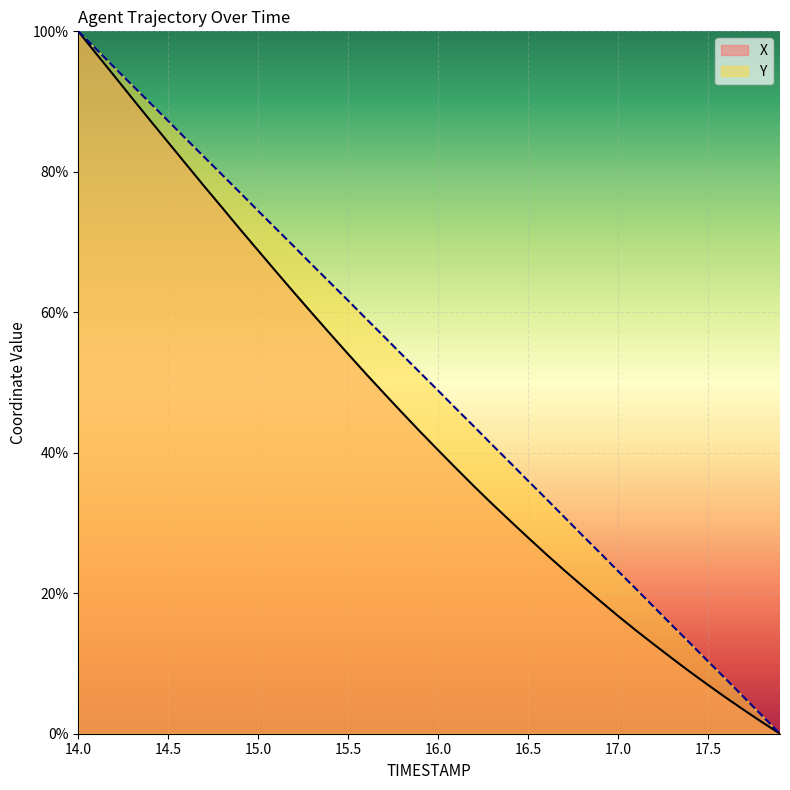

True or false: Y has more than 2 interior local peaks.

False